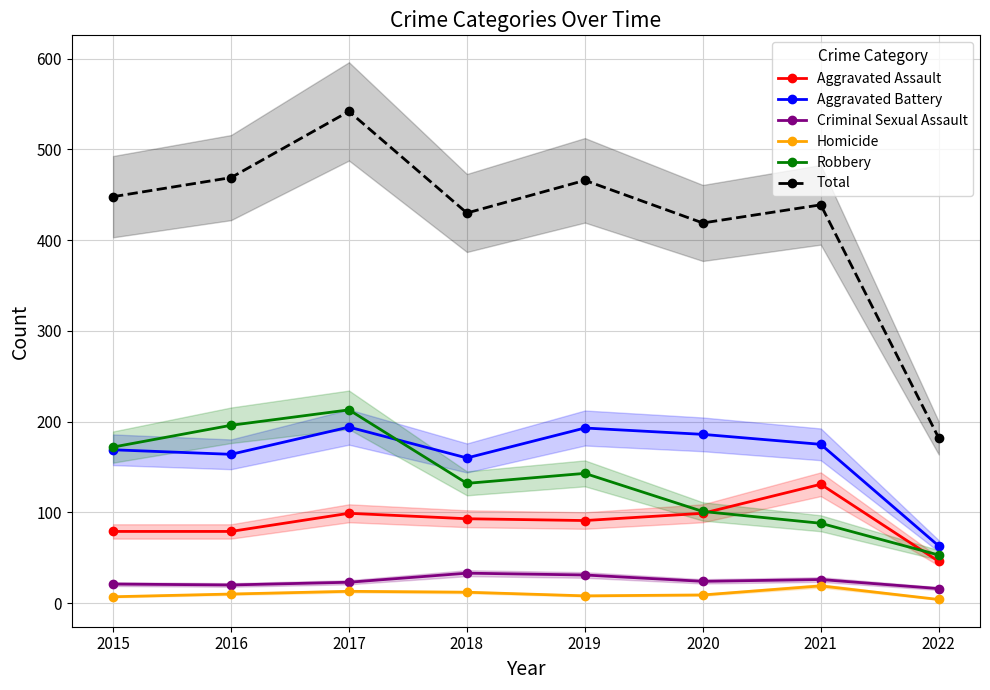

The value of Aggravated Assault at 2020 is 48. True or false?

False